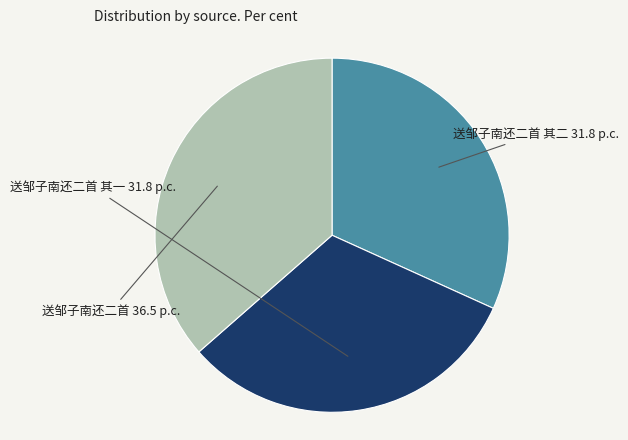

Which slice is the largest?

送邹子南还二首